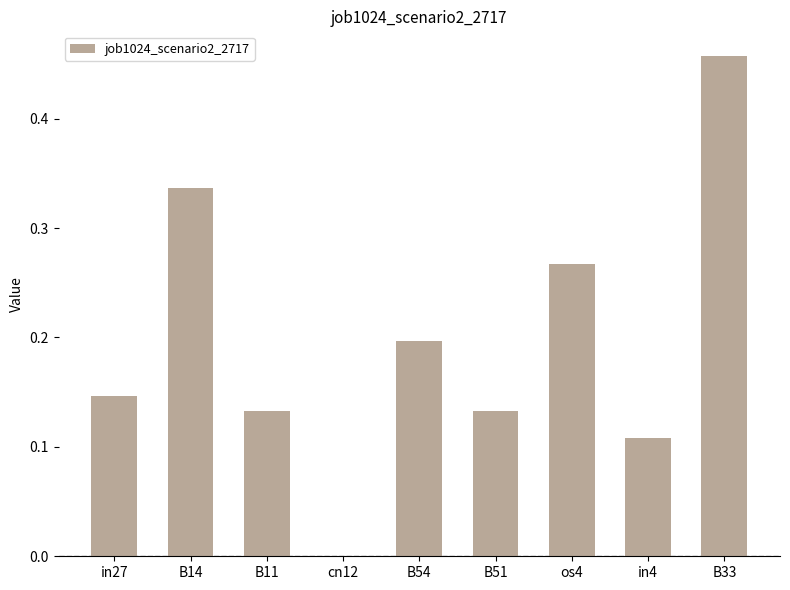

What is the change in value from in27 to B33?

+0.3